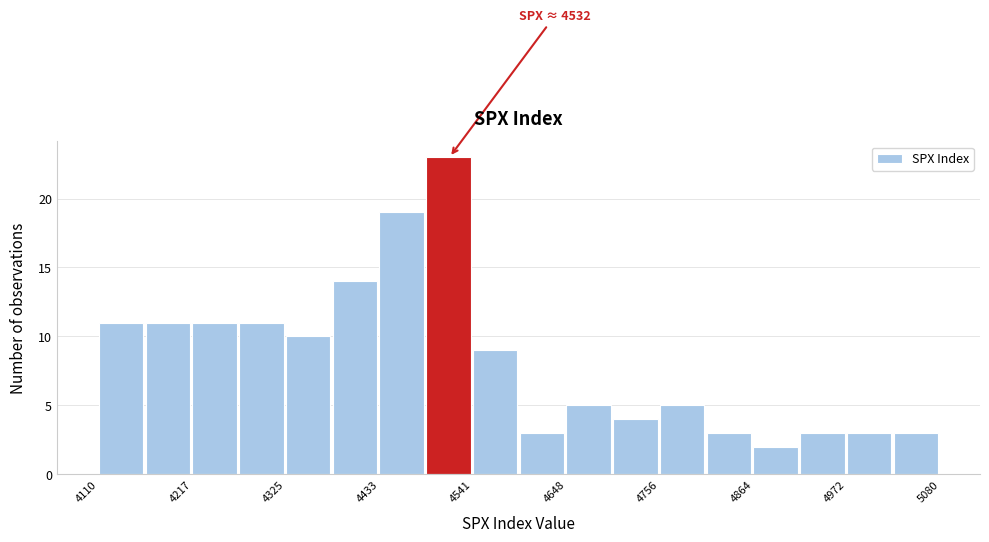

Read against the x-axis, roughly where is the centre of the tallest bar?

4520